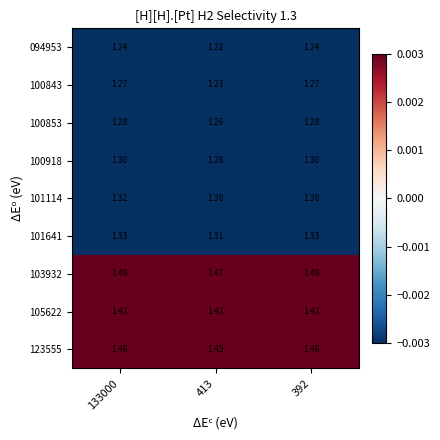

At 133000, list the series in order from smallest to largest.

094953, 100843, 100853, 100918, 101114, 101641, 105622, 123555, 103932